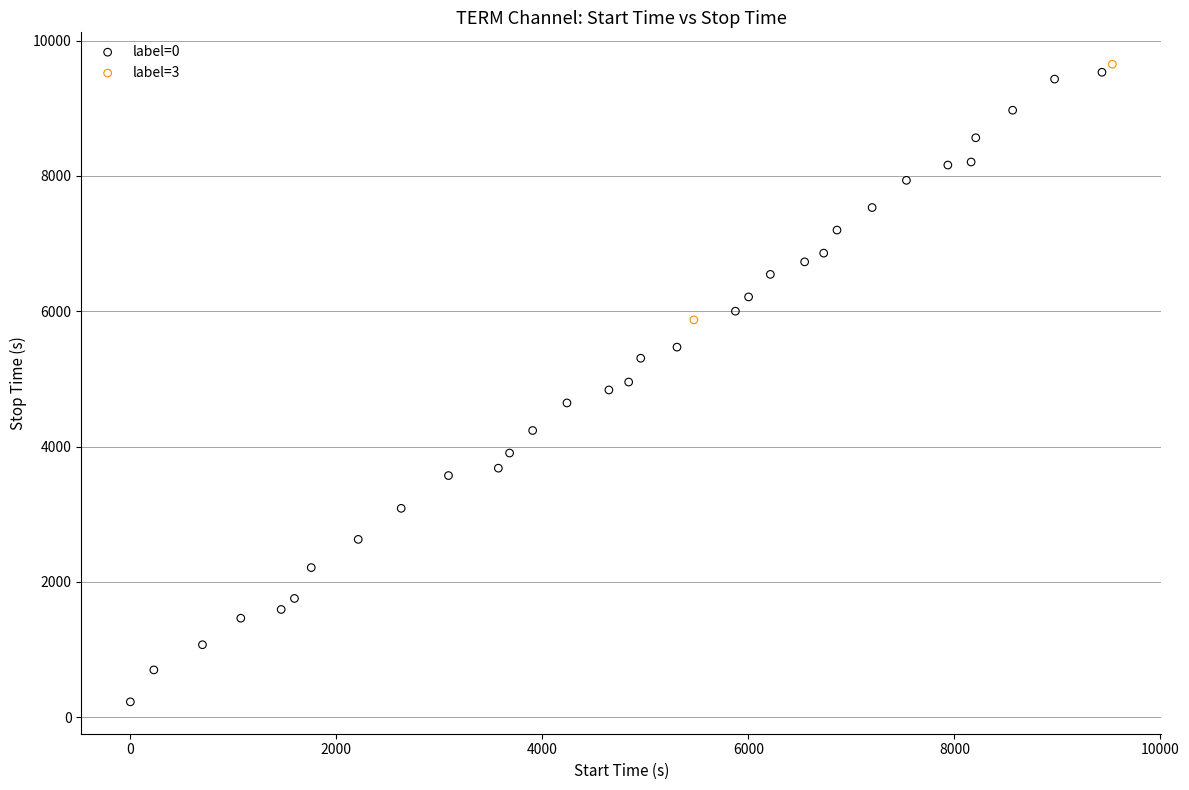

What are all the series names shown in the legend?

label=0, label=3